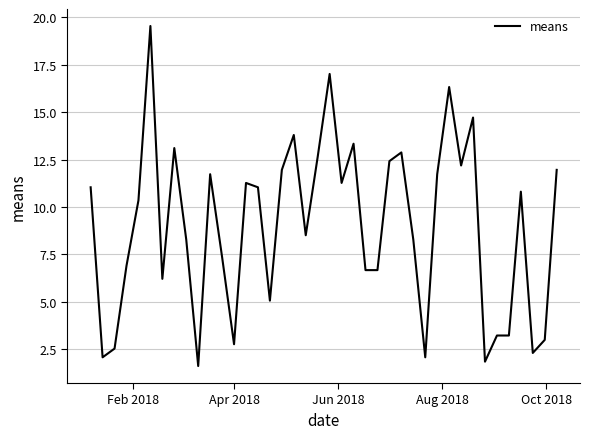

What is the smallest value displayed?

1.6